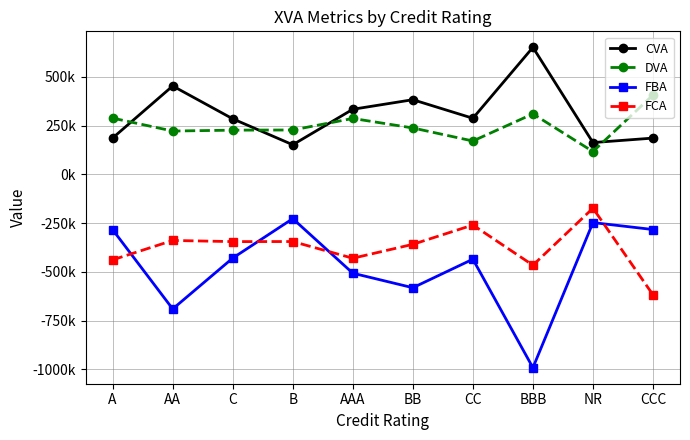

At which category does FBA reach its first local valley?

AA